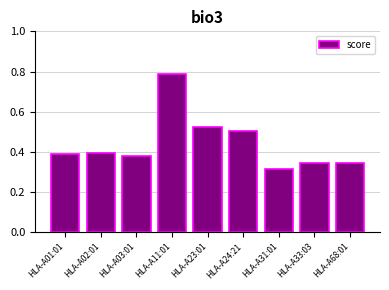

What is the sum of all values?

4.0